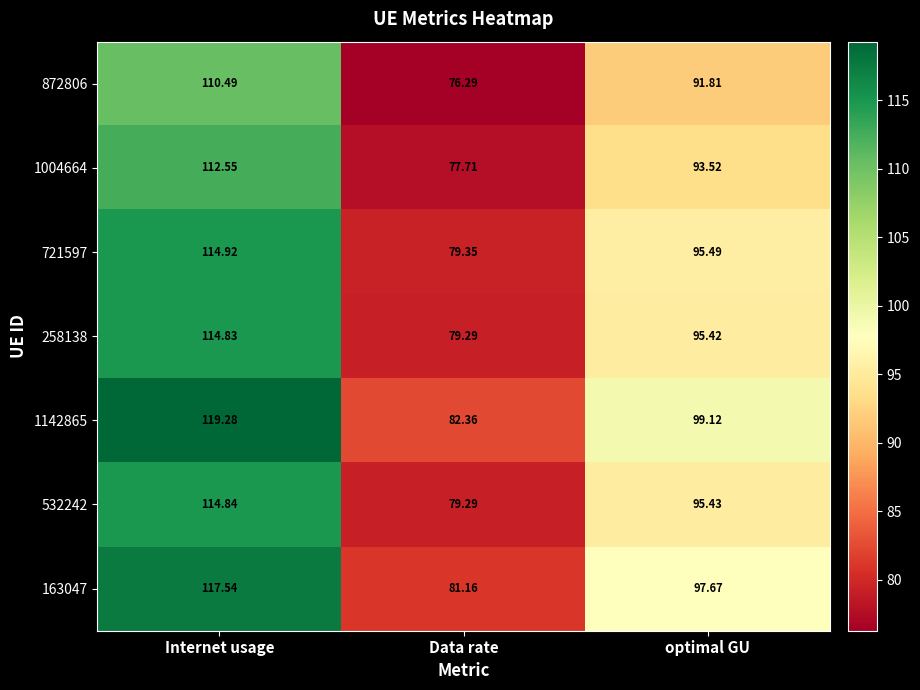

Count the number of data series in this chart.

7